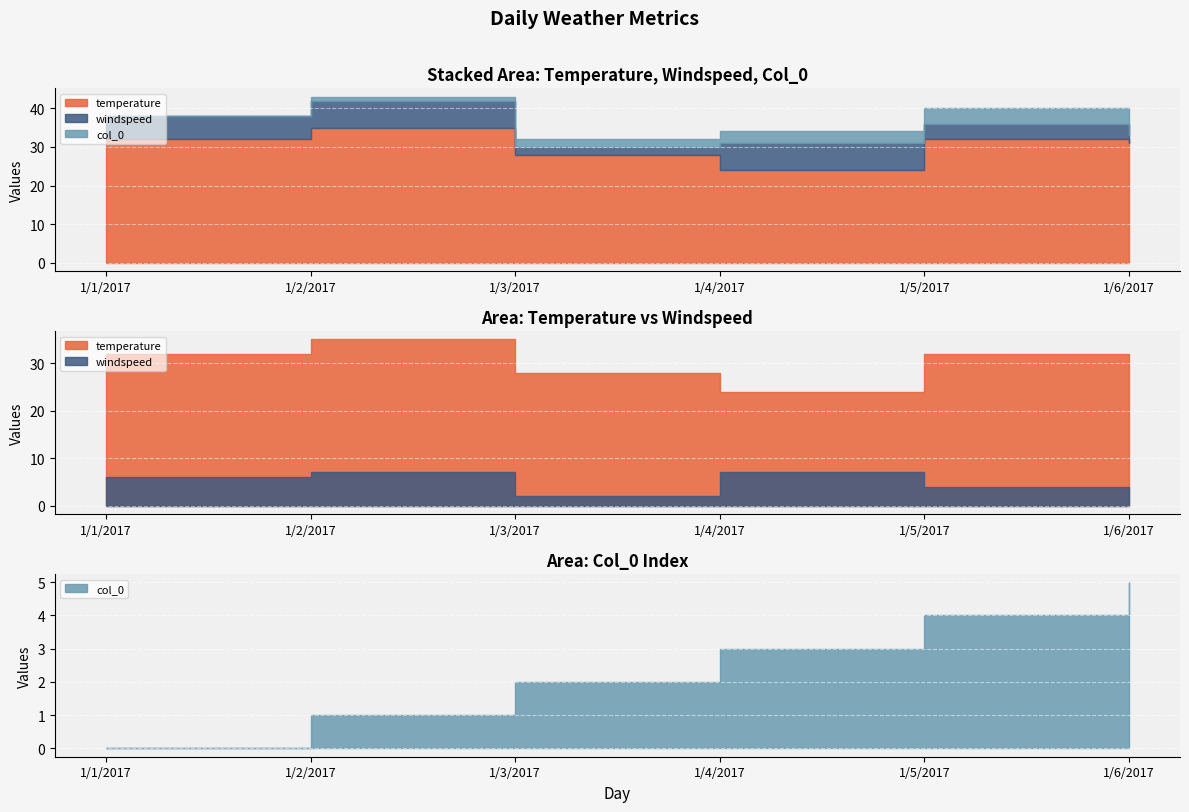

True or false: col_0 and temperature cross at least once.

False